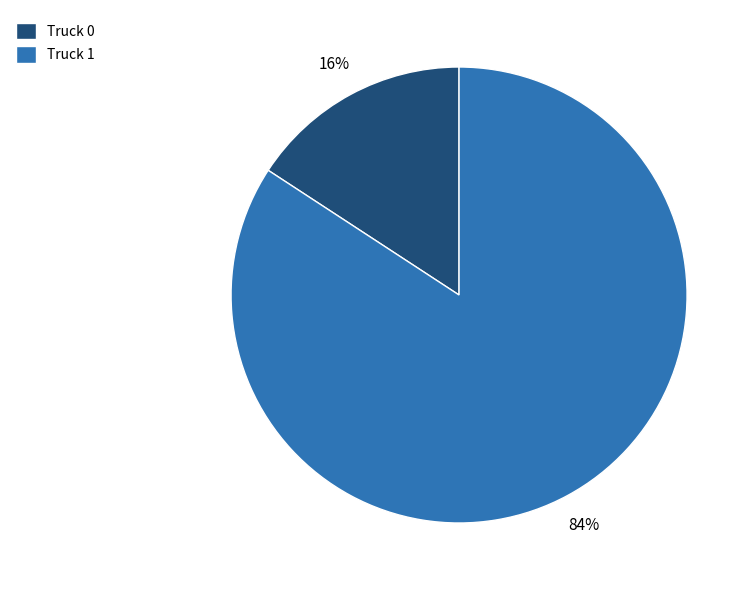

To the nearest percent, what percentage of the pie is Truck 0?

16%